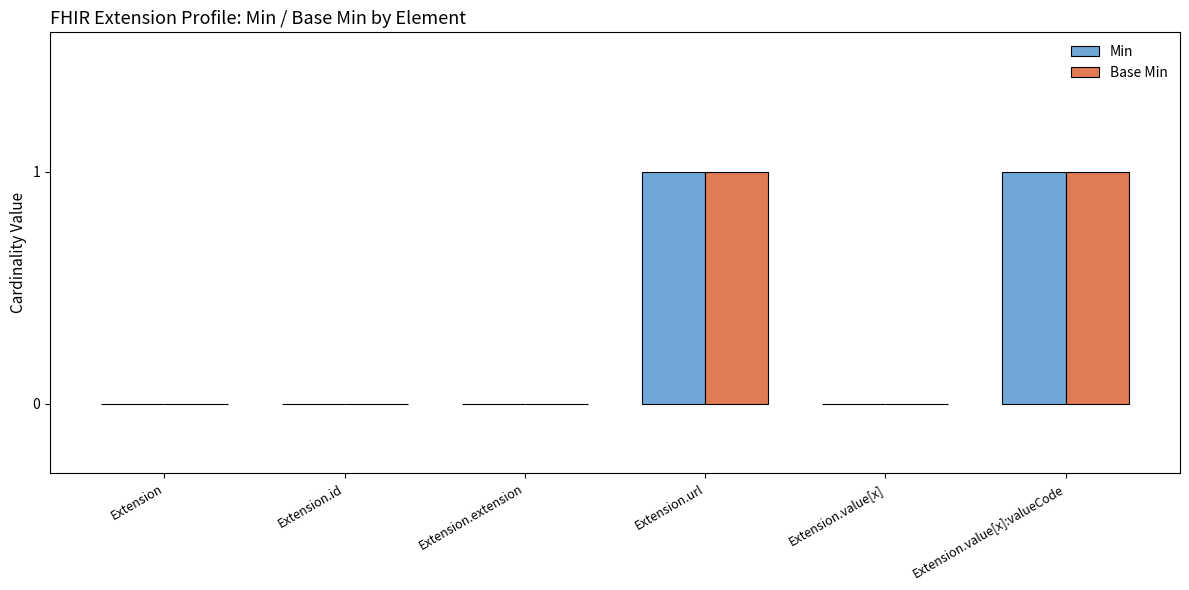

Is it true that Min equals 1 at Extension?

False